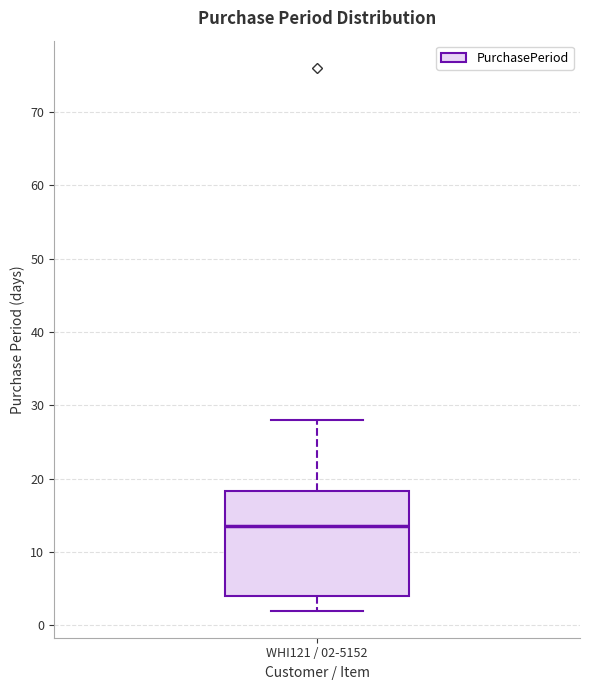

Where does the lower whisker of the box for WHI121 / 02-5152 end on the y-axis? The values are not printed on the chart, so give them approximately, as read against the axis.

2